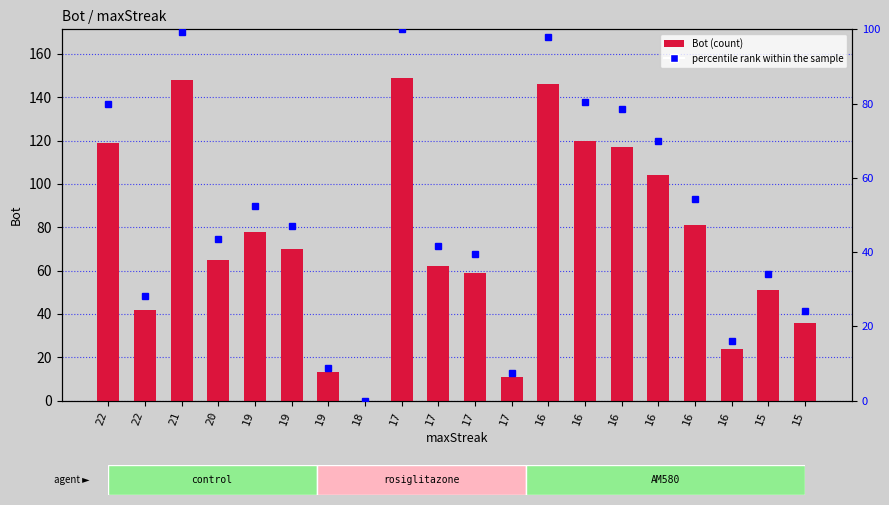

How many series are shown in this chart?

2